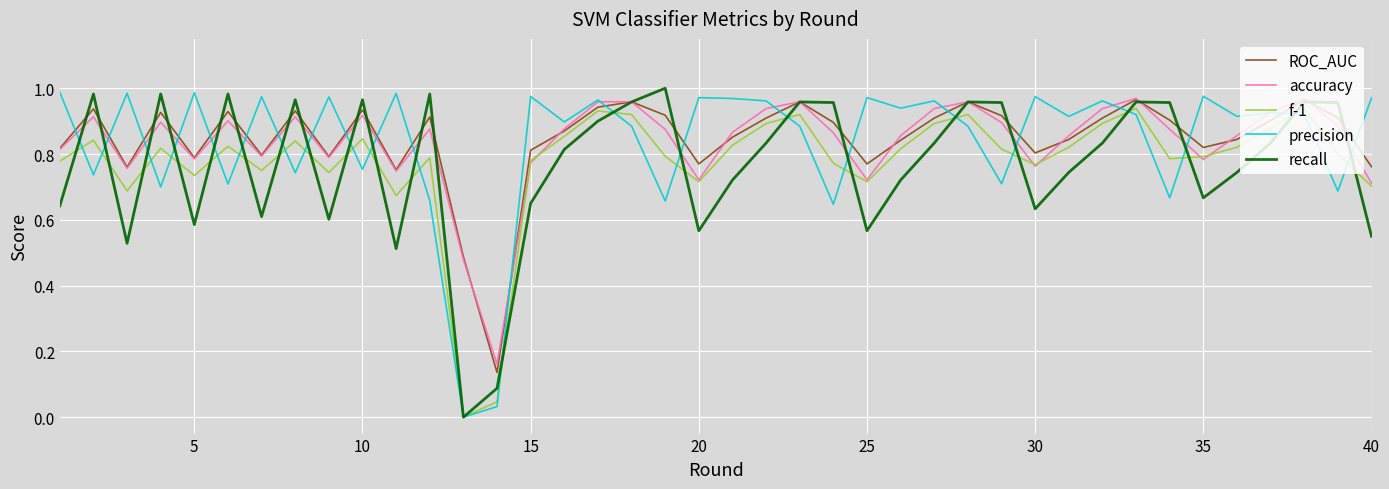

The accuracy series shows 0.3 at 40. True or false?

False